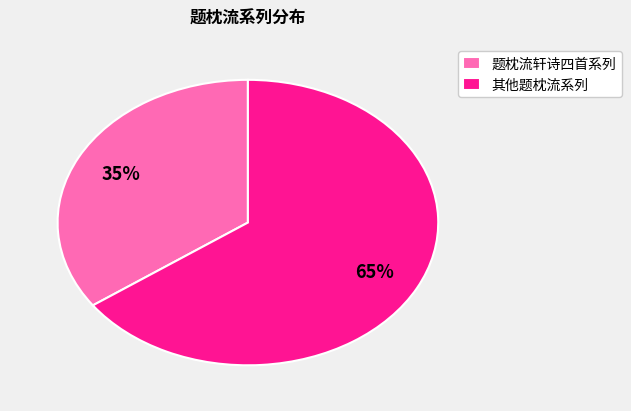

What is the largest slice in the pie chart?

其他题枕流系列